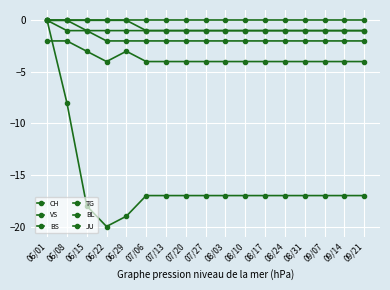

What is the lowest value of the JU series?

-1